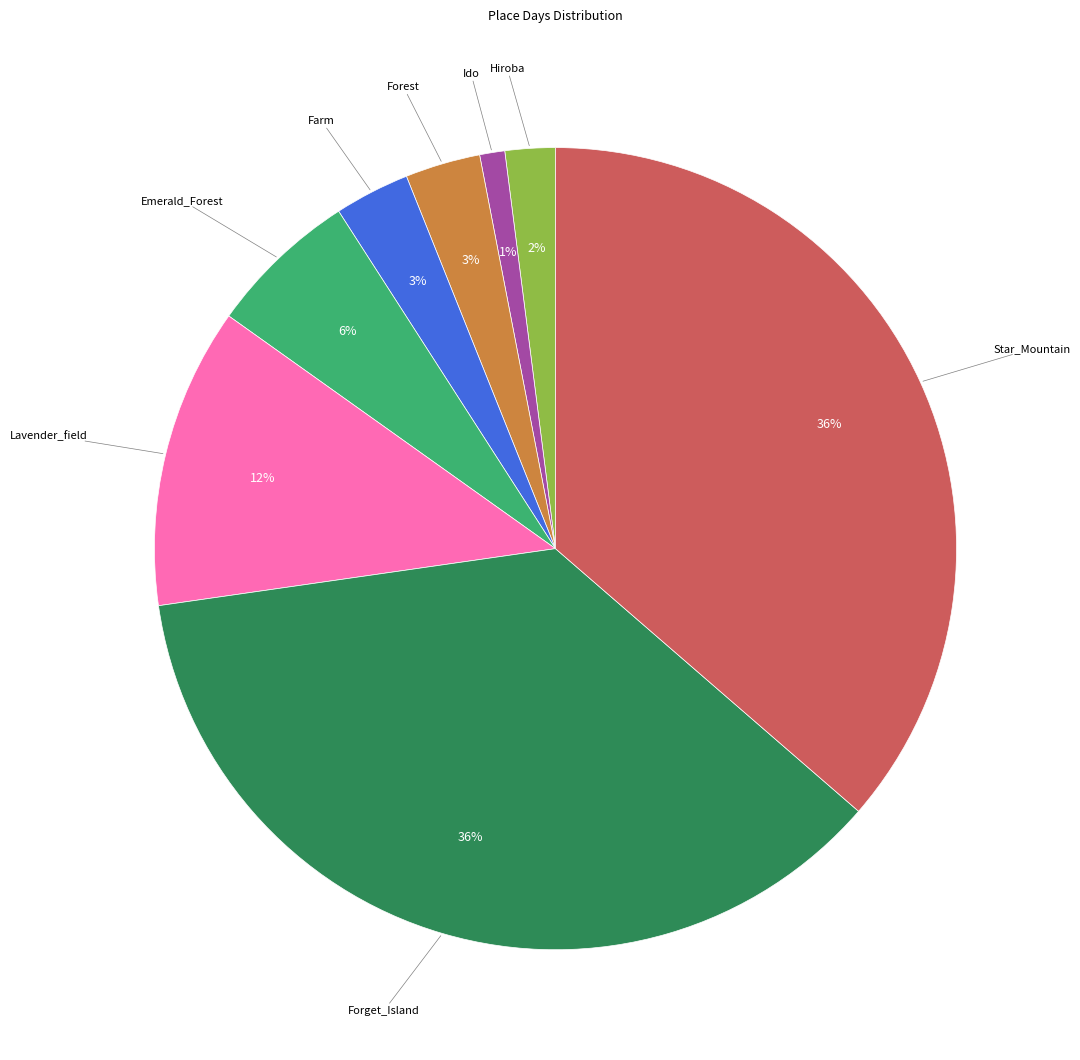

Is Lavender_field the majority of the pie?

No